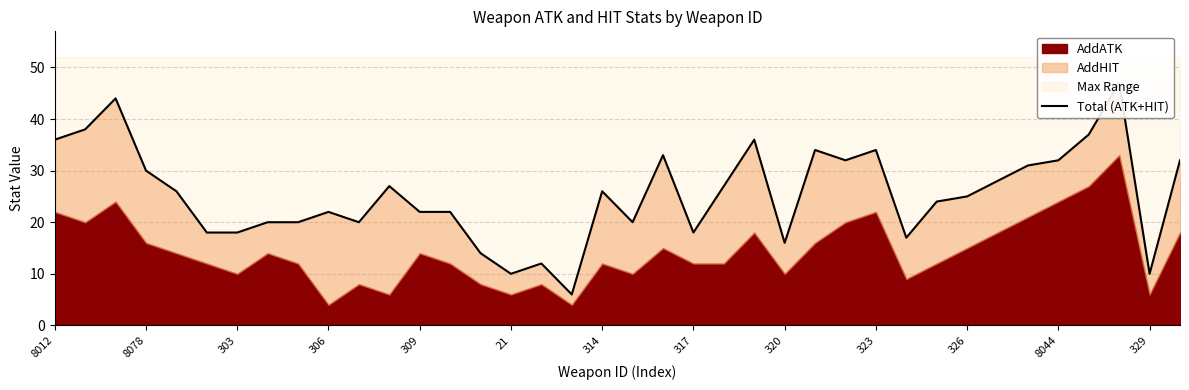

What is the greatest value displayed?

47